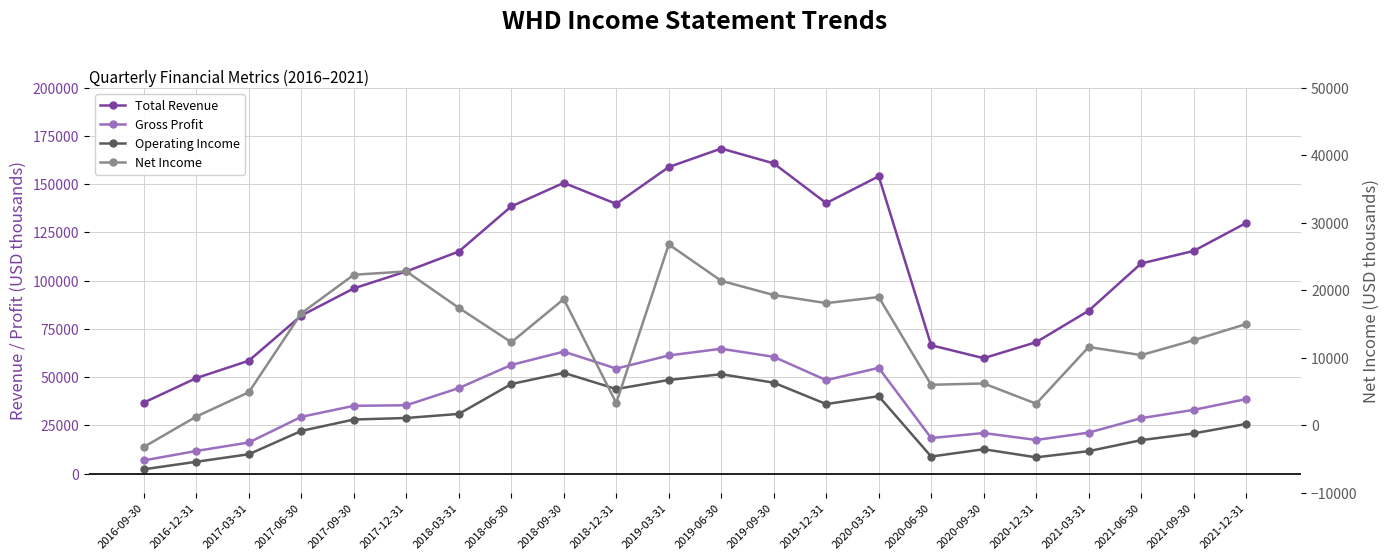

Rank the series at 2020-09-30 from lowest to highest value.

Net Income, Operating Income, Gross Profit, Total Revenue